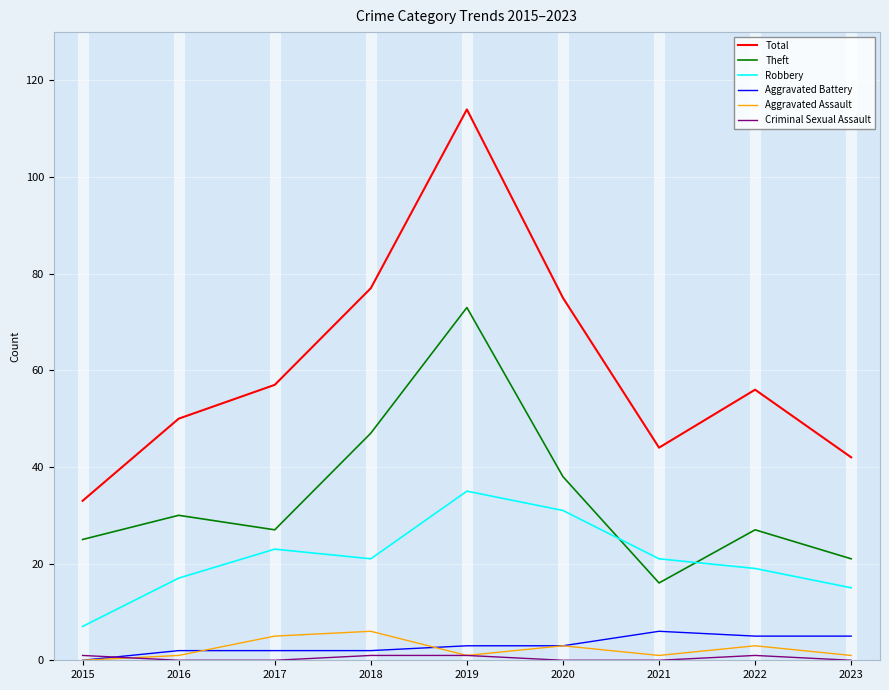

At which category is the sum across all series the highest?

2019